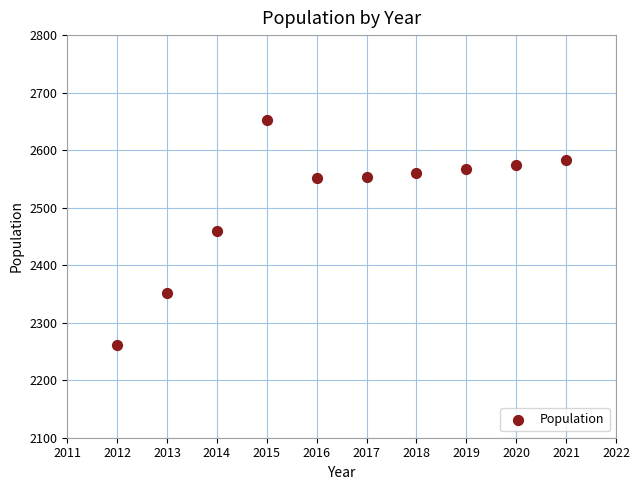

What is the range of X values (max minus min)?

9